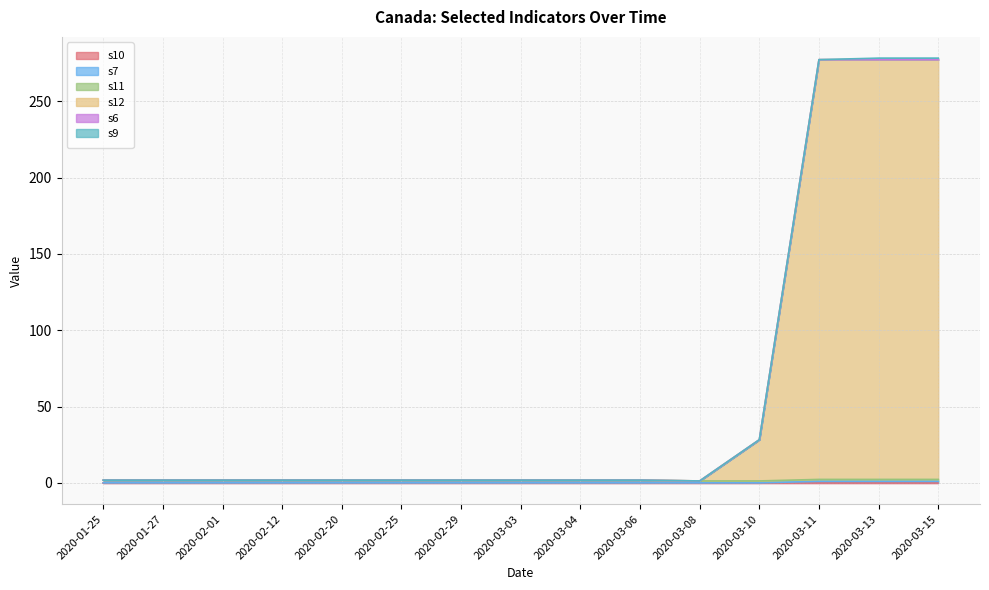

Which series has the widest spread of values?

s12